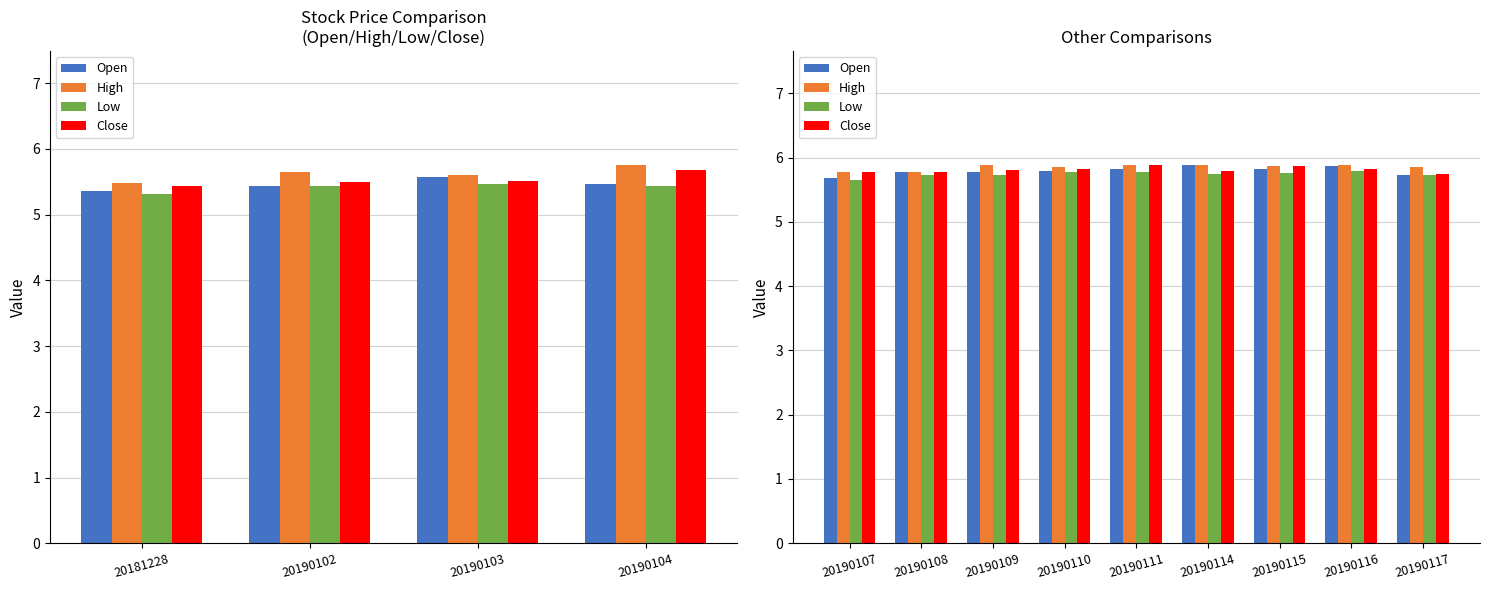

What is the average value of the Open series?

5.8